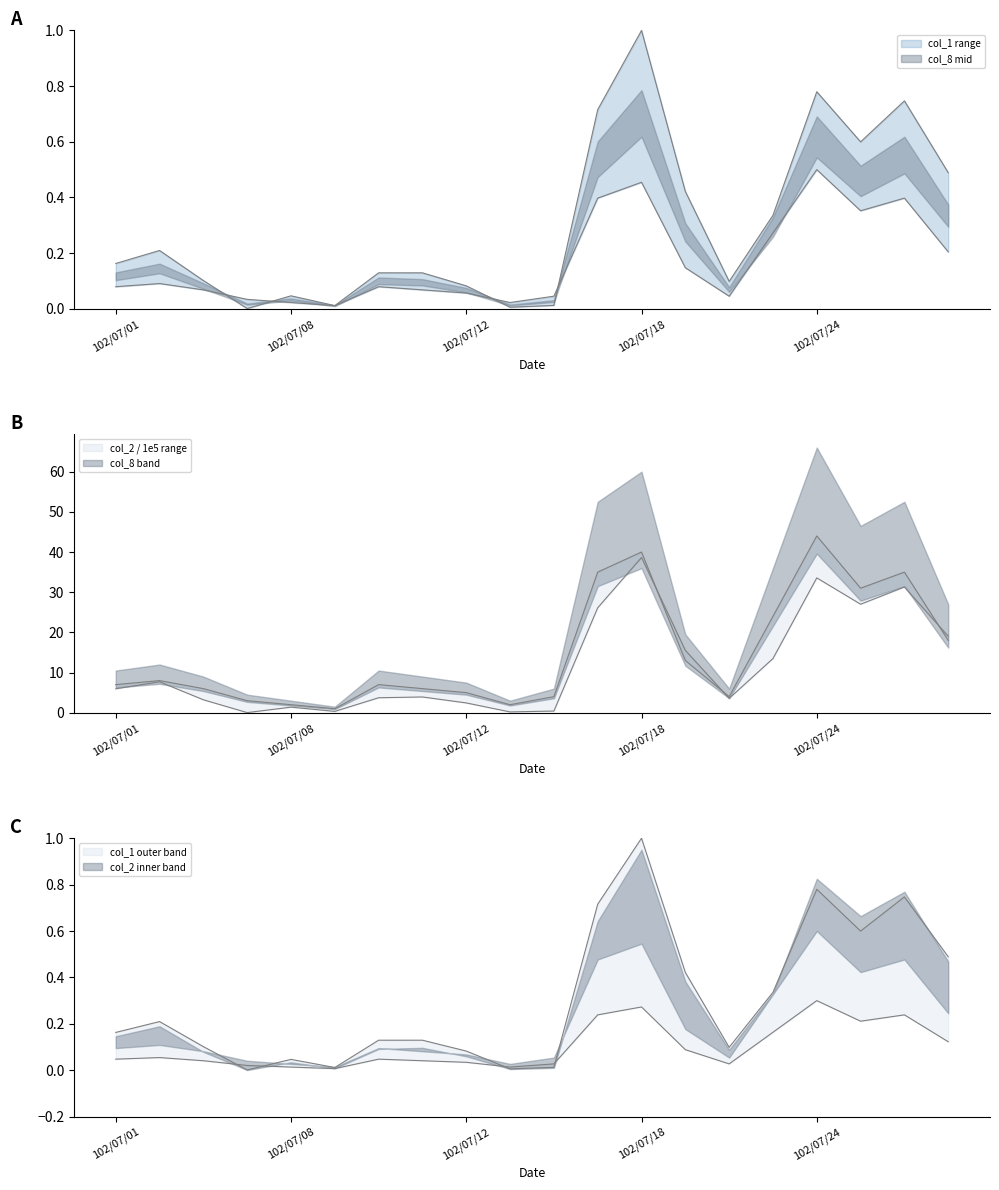

Does the chart have visible grid lines?

No